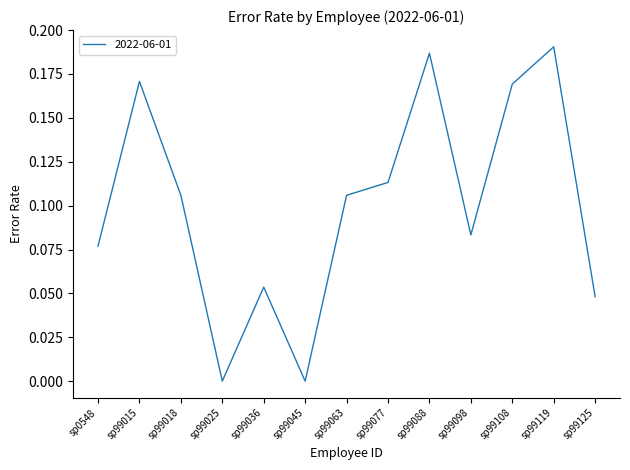

What is the sum of the values at sp99108 and sp99077?

0.3